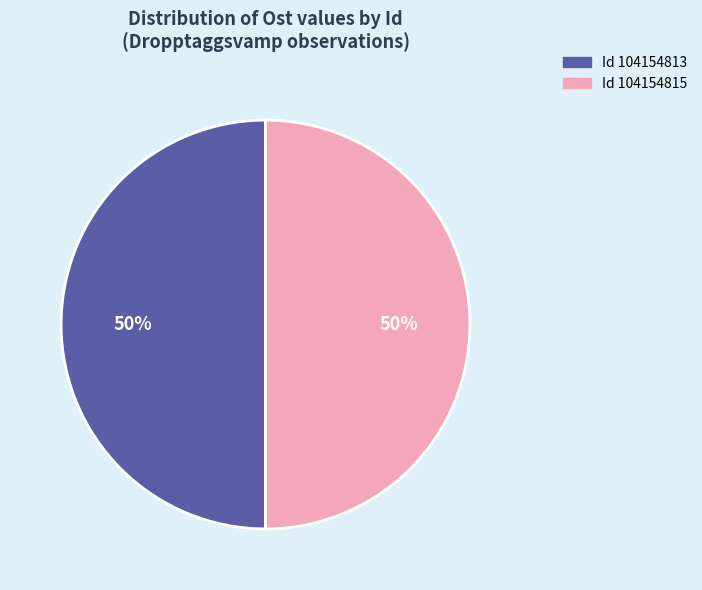

To the nearest percent, what is the average slice percentage?

50%